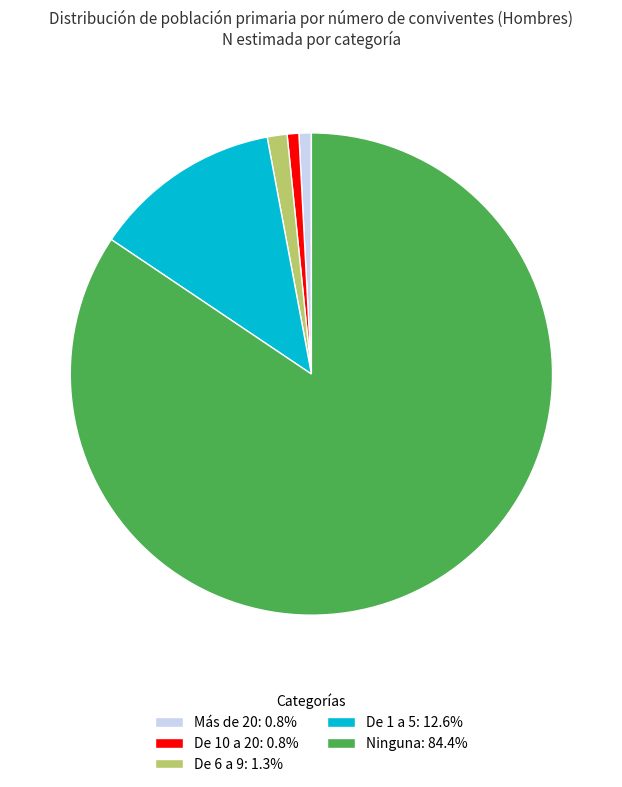

Does De 1 a 5: 12.6% account for over 50% of the chart?

No